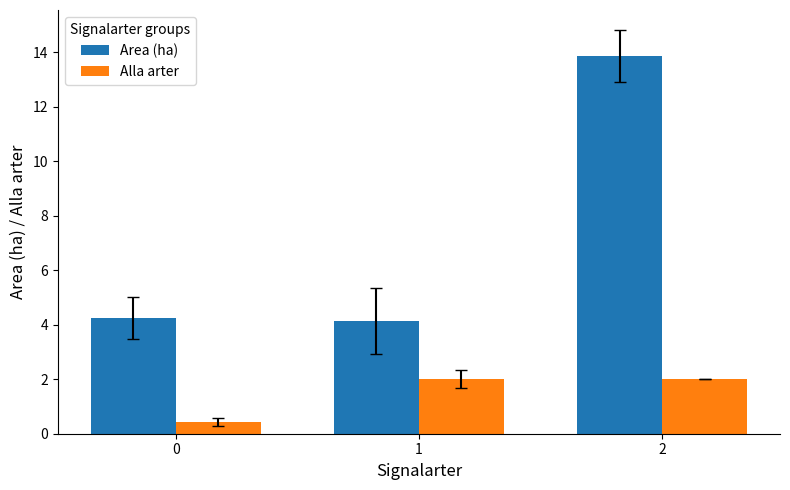

What is the total value across all series at 0?

4.7